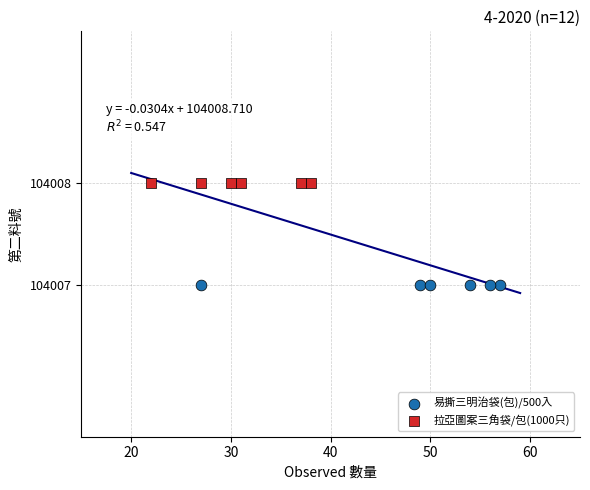

Which series contains the lowest Y value?

易撕三明治袋(包)/500入